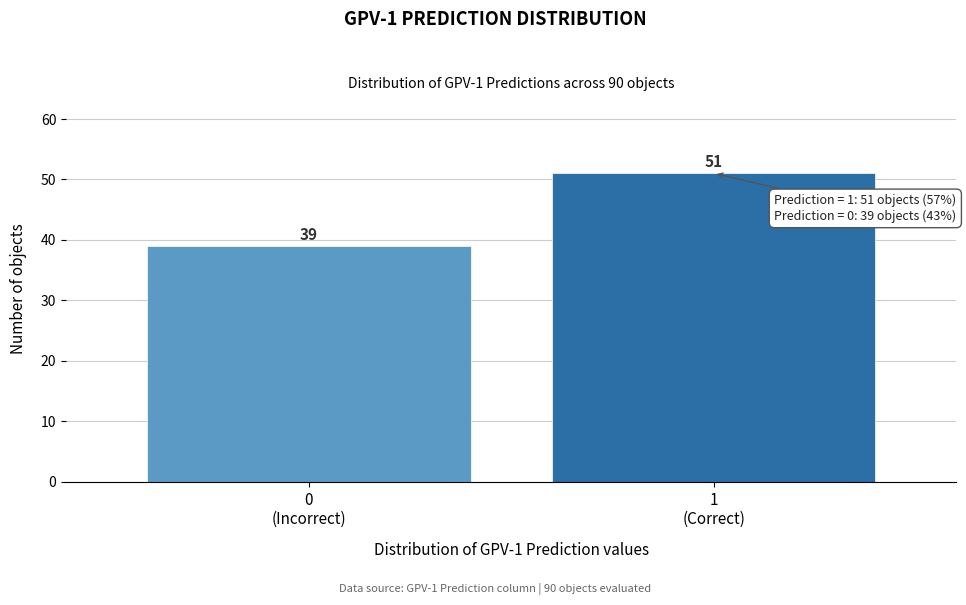

Reading left to right, list all the values displayed in this chart.

39	51